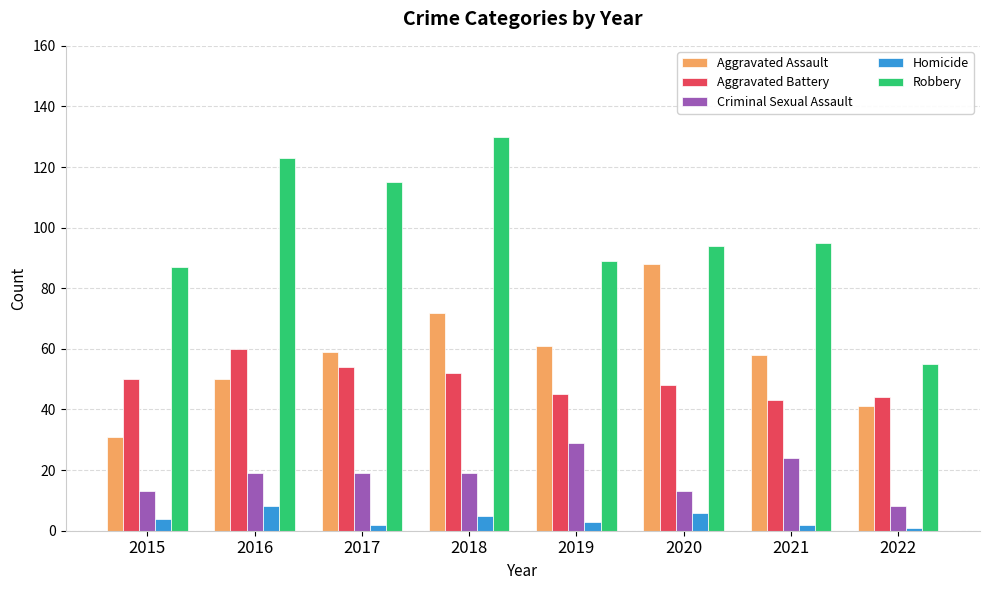

Is the value of Homicide at 2017 greater than the value of Aggravated Battery at 2018?

No